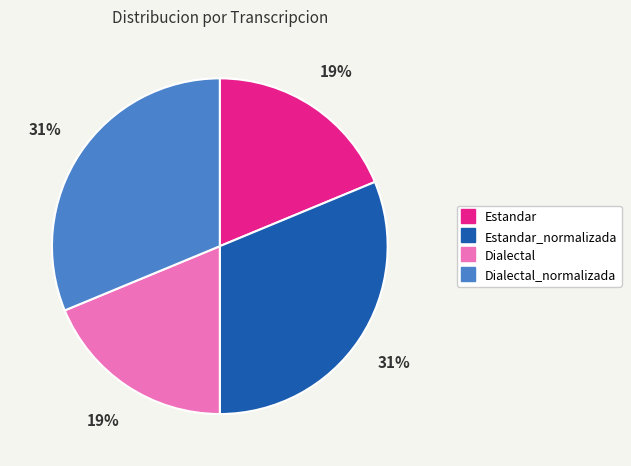

Does any single category account for the majority?

No